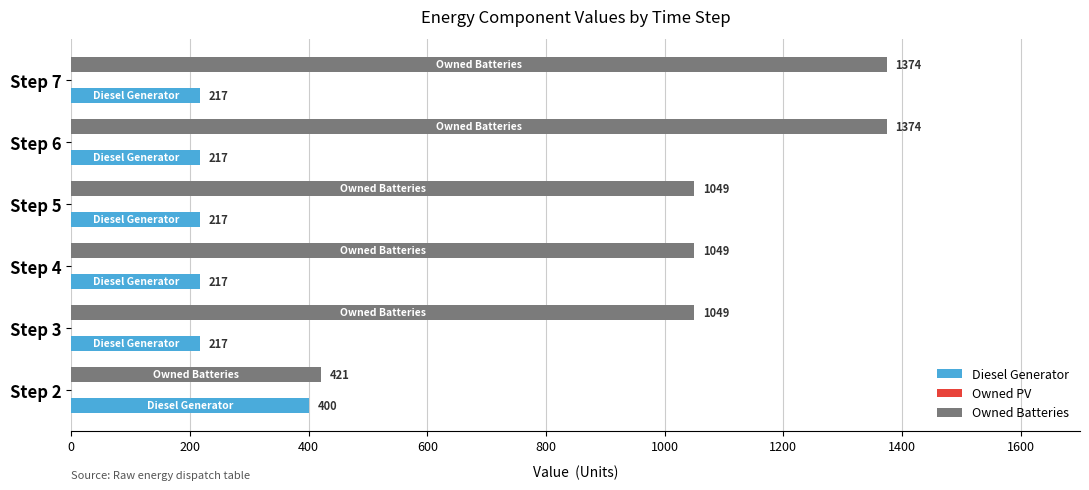

What is the total value across all series at Step 3?

1266